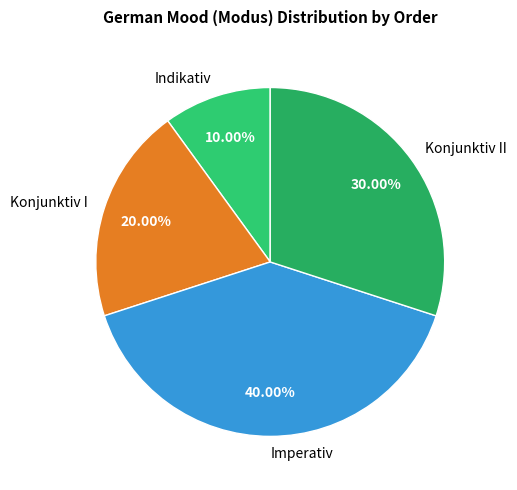

Between Imperativ and Konjunktiv II, which is larger?

Imperativ